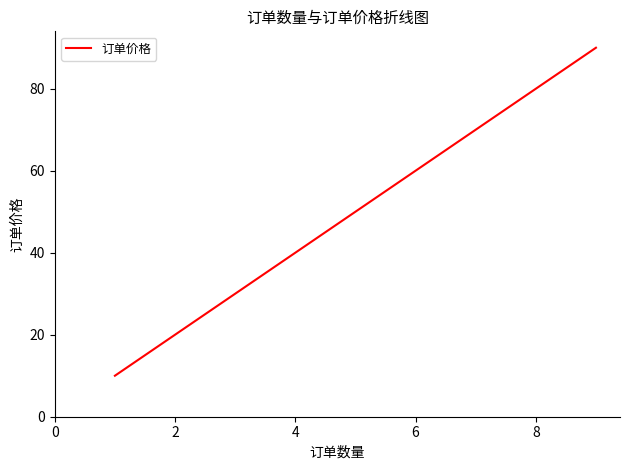

What is the difference between the maximum and minimum values?

80